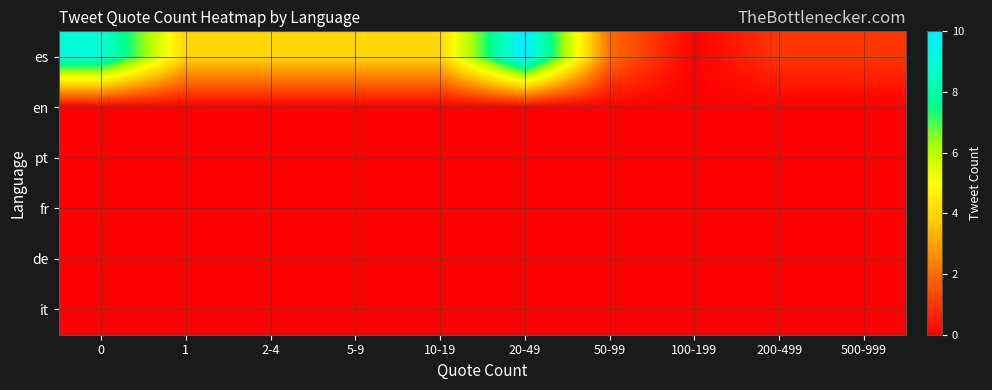

What is the greatest value displayed?

10